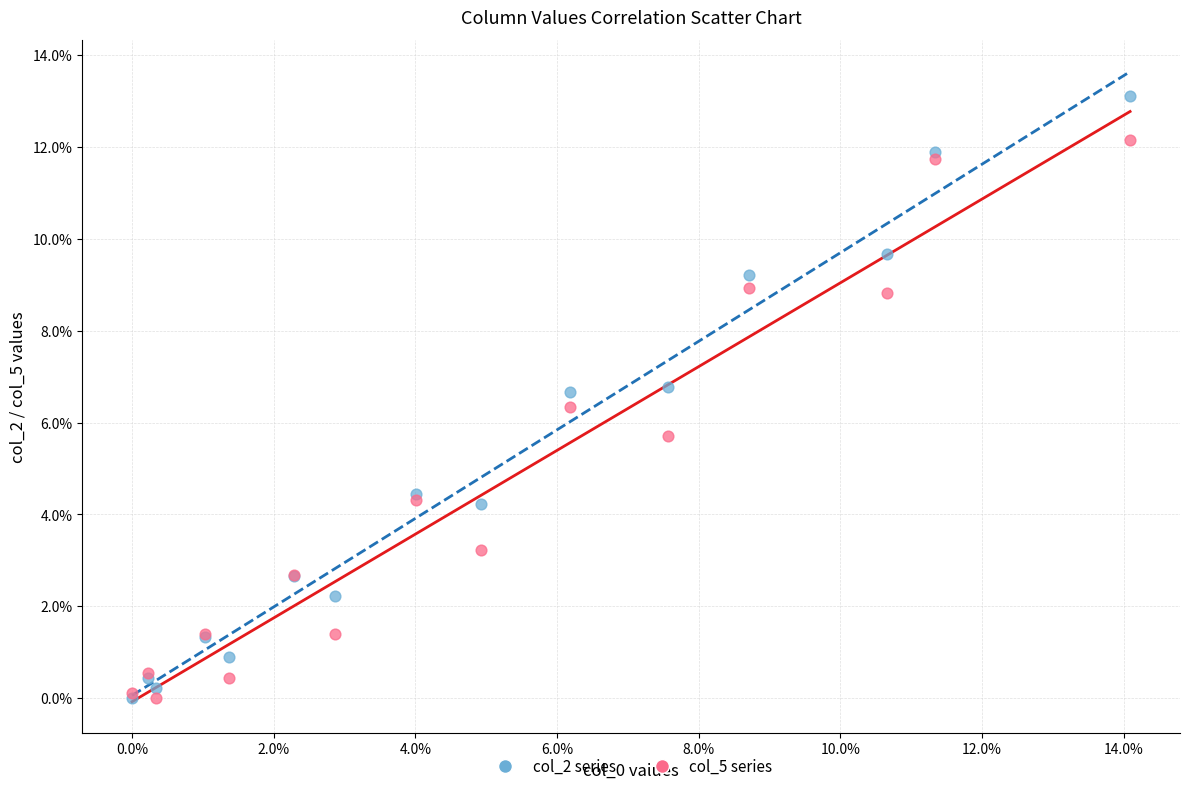

What are all the series names shown in the legend?

col_2 series, col_5 series